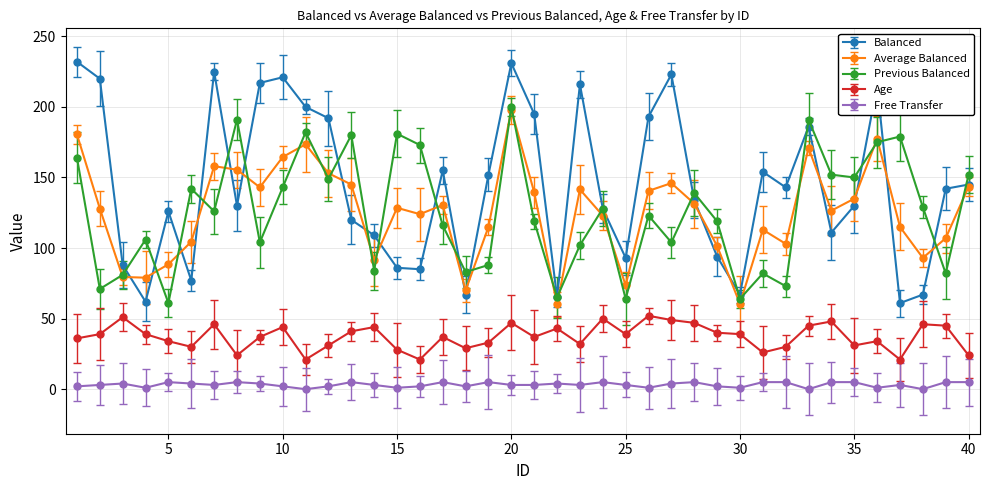

Which series has the largest total across all categories?

Balanced